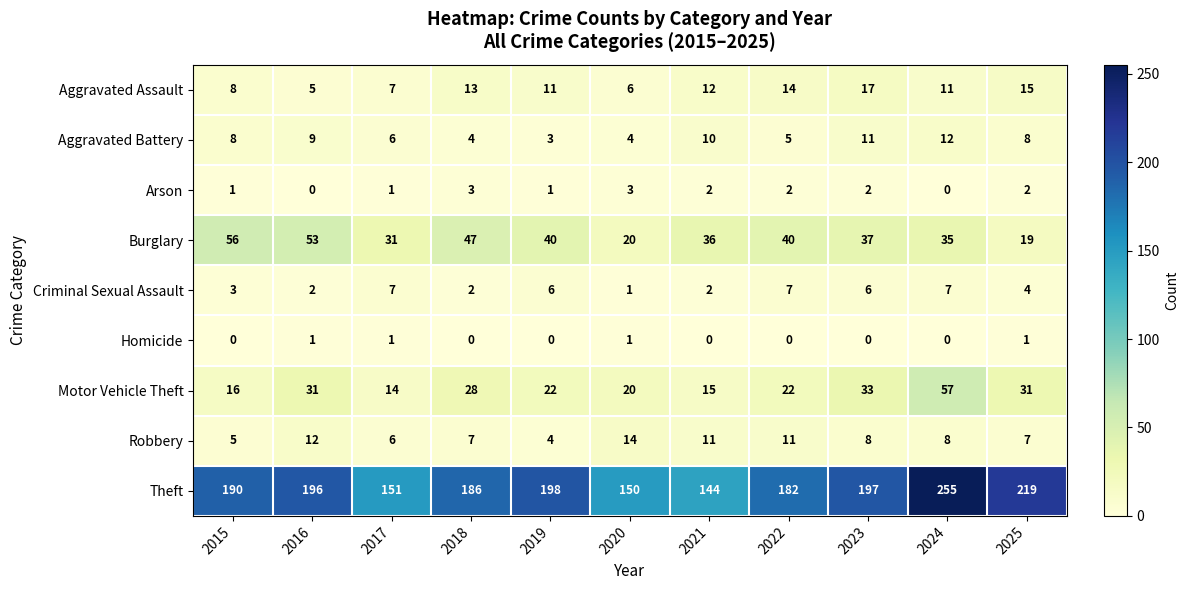

What is the total value across all series at 2019?

285